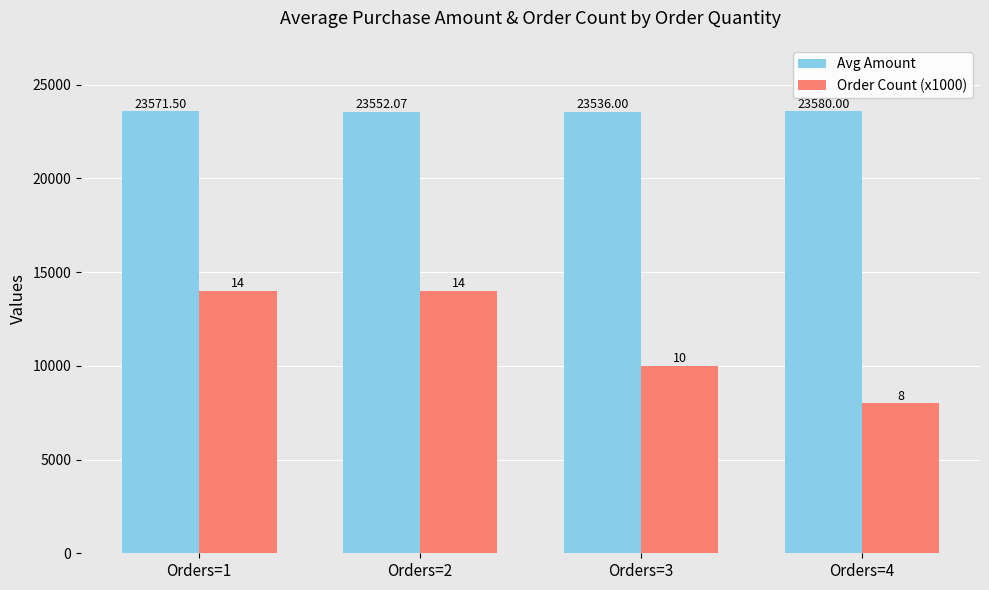

Reading left to right, transcribe all the data shown in this chart.

Avg Amount: Orders=1=23571.5	Orders=2=23552.1	Orders=3=23536.0	Orders=4=23580.0
Order Count (x1000): Orders=1=14000.0	Orders=2=14000.0	Orders=3=10000.0	Orders=4=8000.0